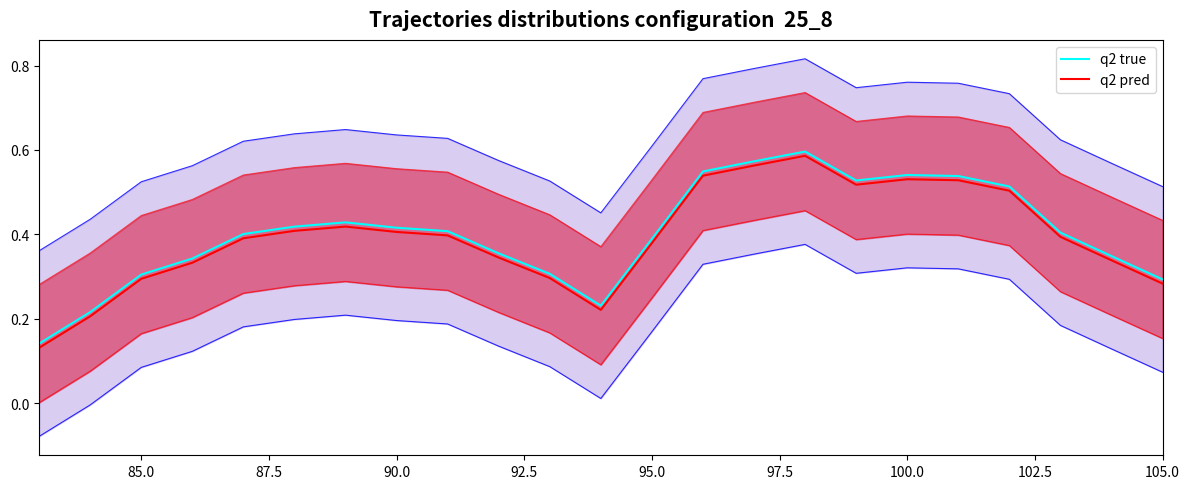

List the series in order of their peak value, lowest first.

q2 pred, q2 true